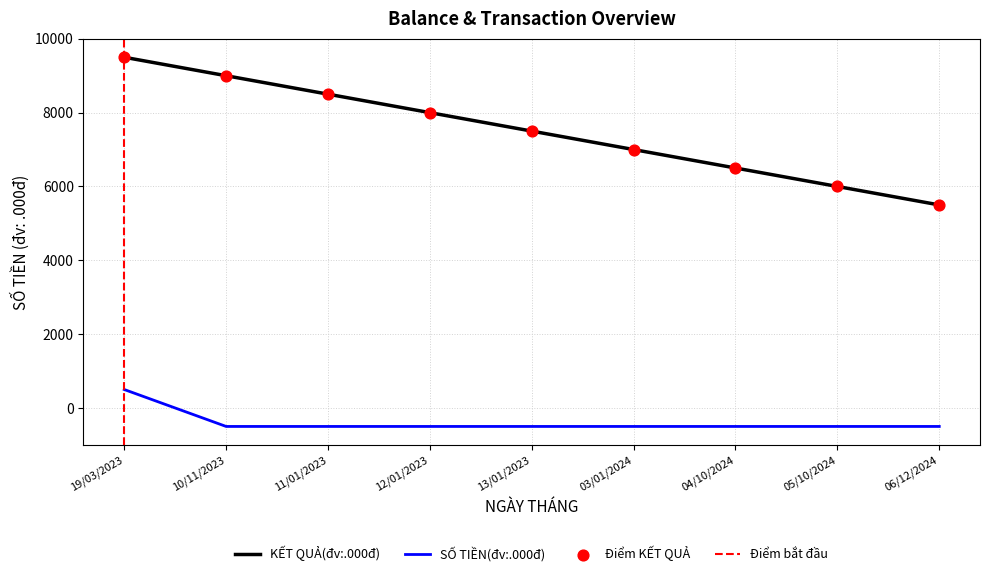

At which category is the sum across all series the highest?

19/03/2023